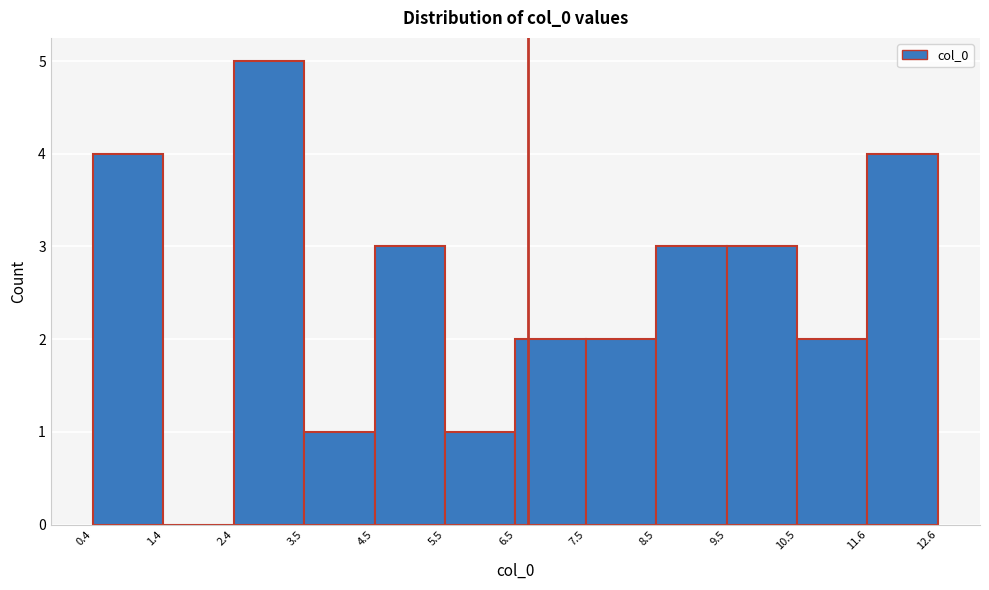

Reading left to right, list every bar in this chart as the range it spans on the x-axis followed by its height. The values are not printed on the chart, so give them approximately, as read against the axis.

0.4 to 1.4: 4
1.4 to 2.4: 0
2.4 to 3.5: 5
3.5 to 4.5: 1
4.5 to 5.5: 3
5.5 to 6.5: 1
6.5 to 7.5: 2
7.5 to 8.5: 2
8.5 to 9.5: 3
9.5 to 10.5: 3
10.5 to 11.6: 2
11.6 to 12.6: 4